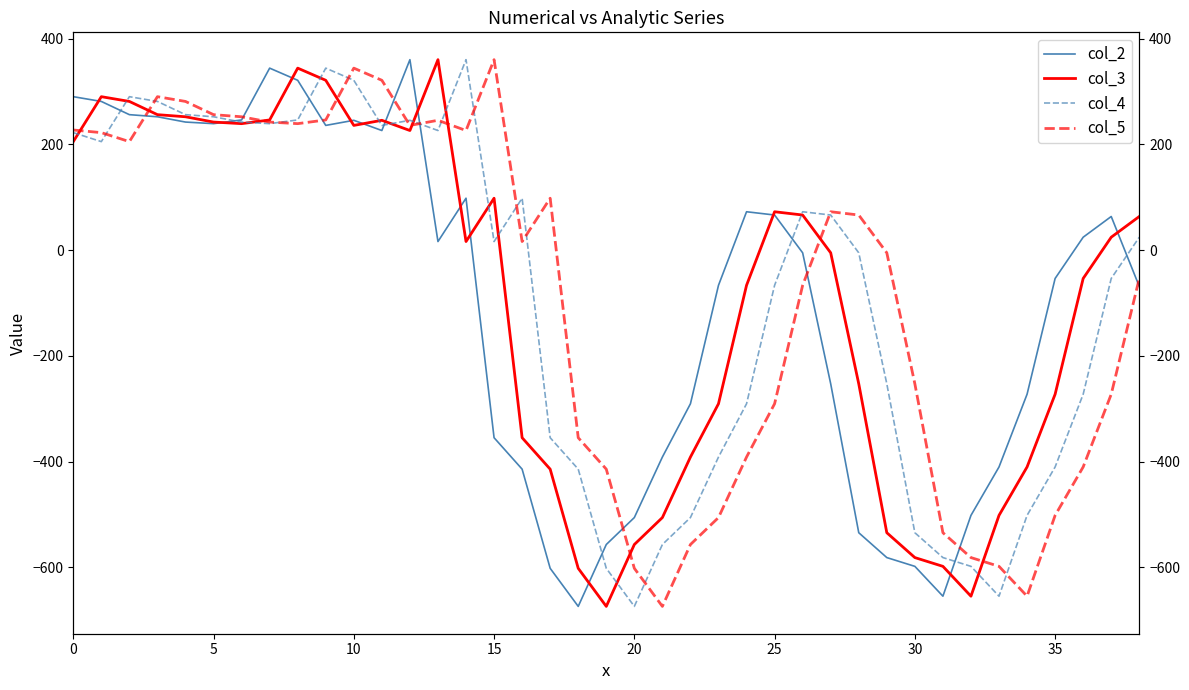

Which label corresponds to the largest value in the chart?

12